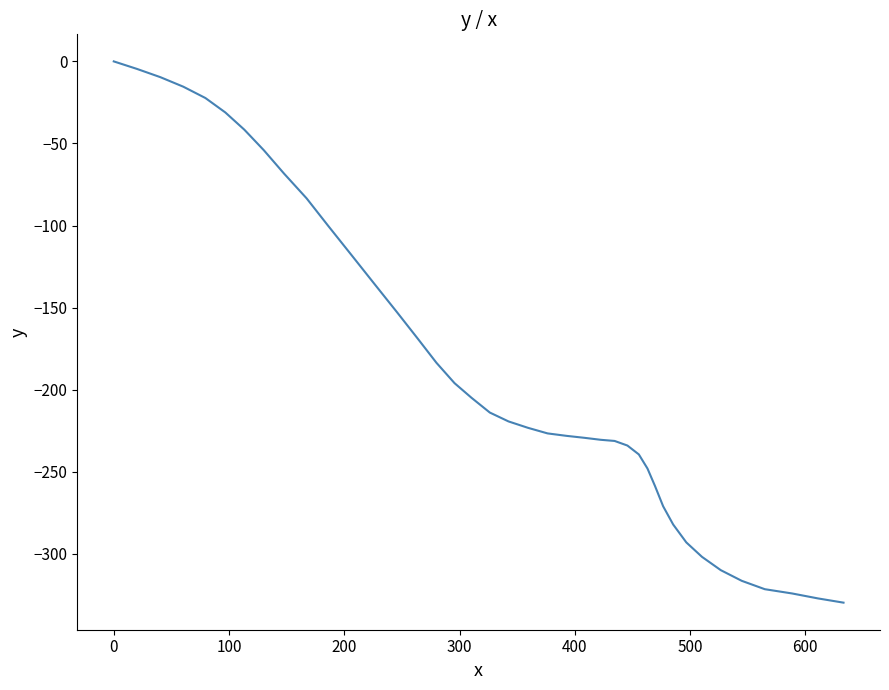

What is the minimum value shown in the chart?

-329.7